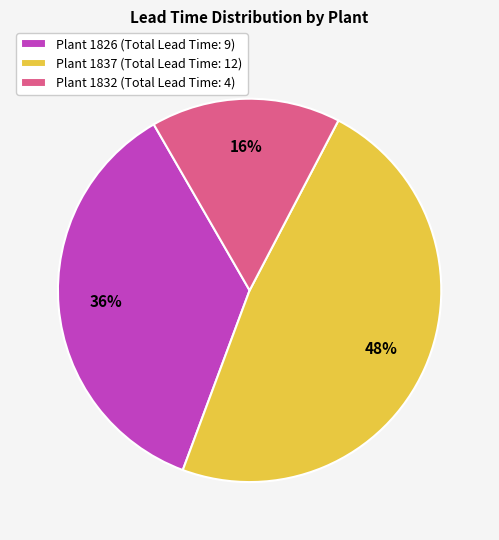

The Plant 1826 (Total Lead Time: 9) slice represents 46% of the pie. True or false?

False